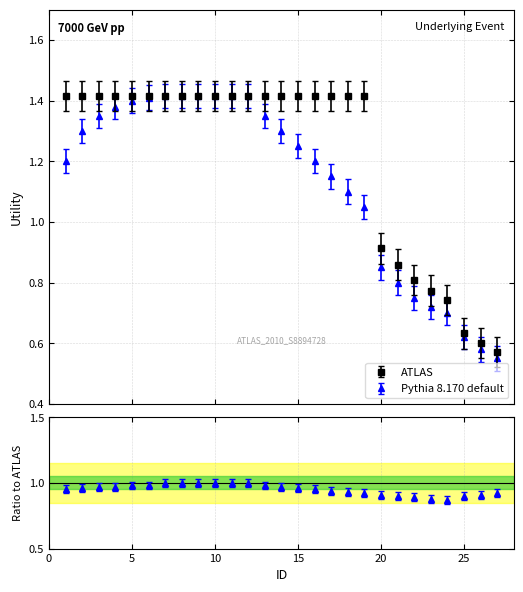

What is the smallest value displayed?

0.6